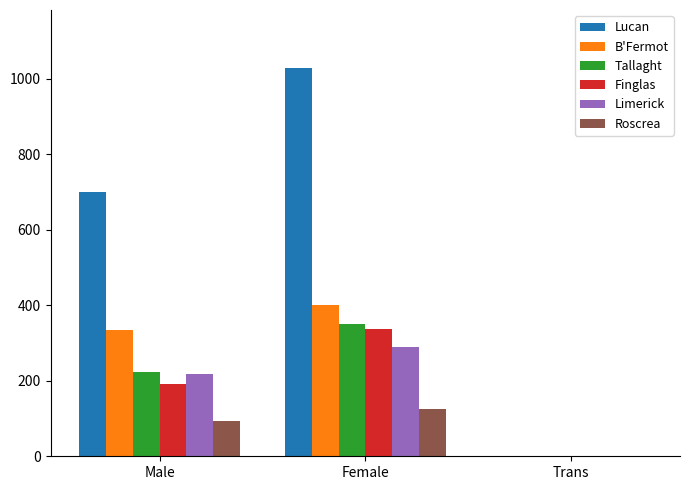

How many categories are shown in the chart?

3